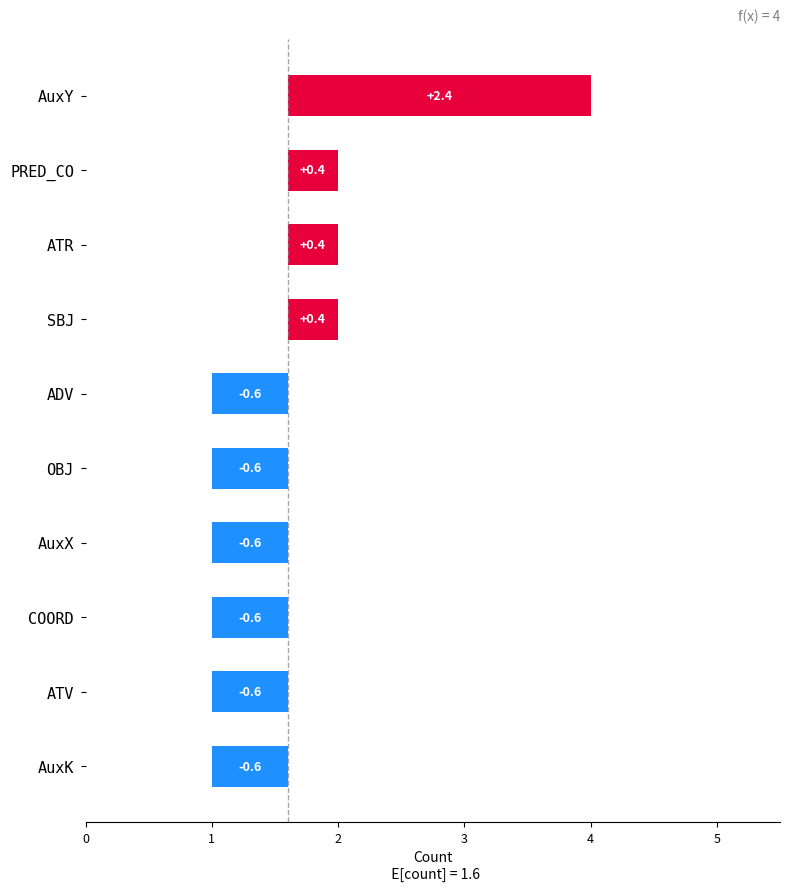

What is the label of the 8th bar from the left?

COORD